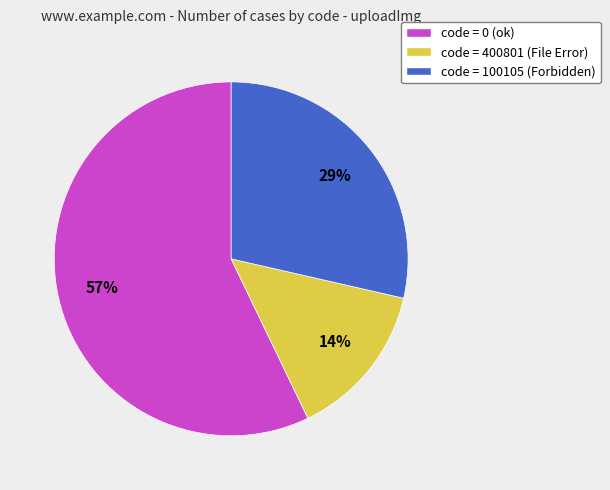

Count the number of slices in the pie.

3